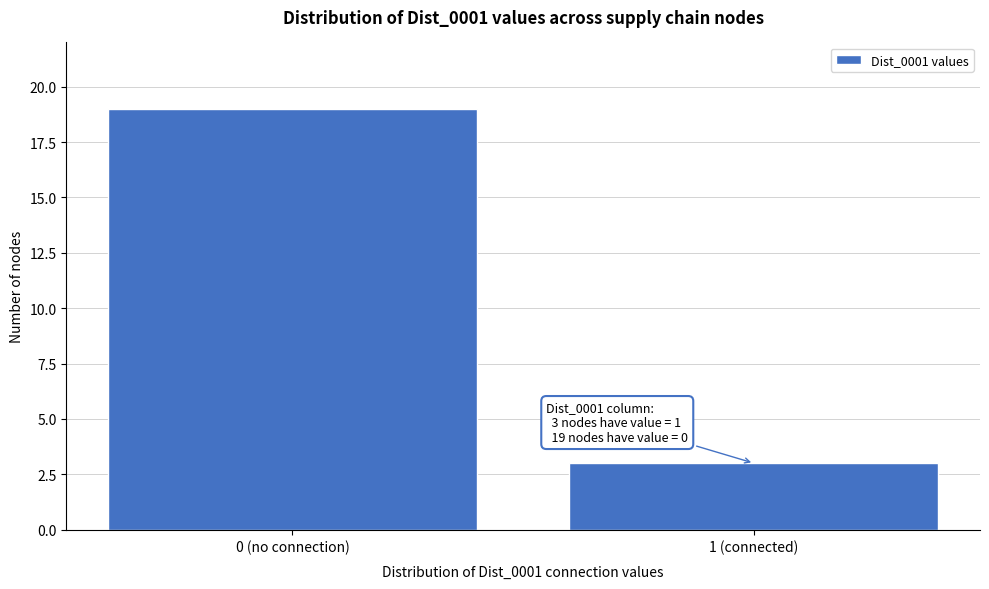

Reading left to right, list all the values displayed in this chart.

0 (no connection)=19	1 (connected)=3